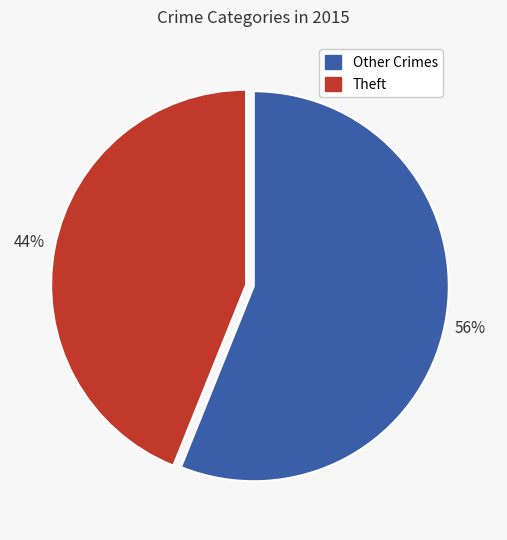

Is there any slice that represents more than half of the pie?

Yes